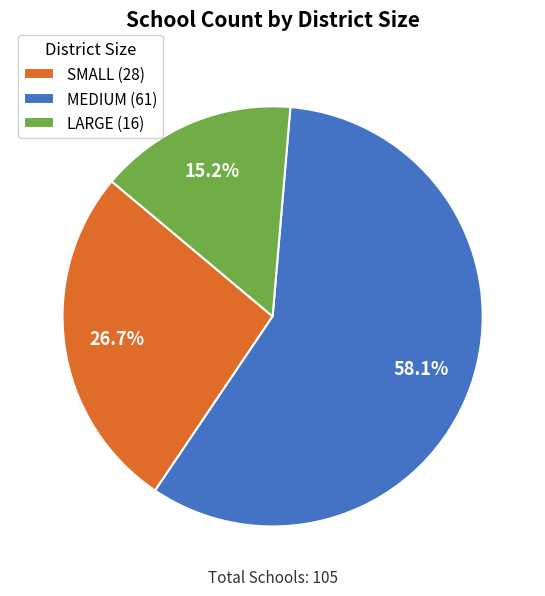

Is it true that MEDIUM is 58% of the pie?

True